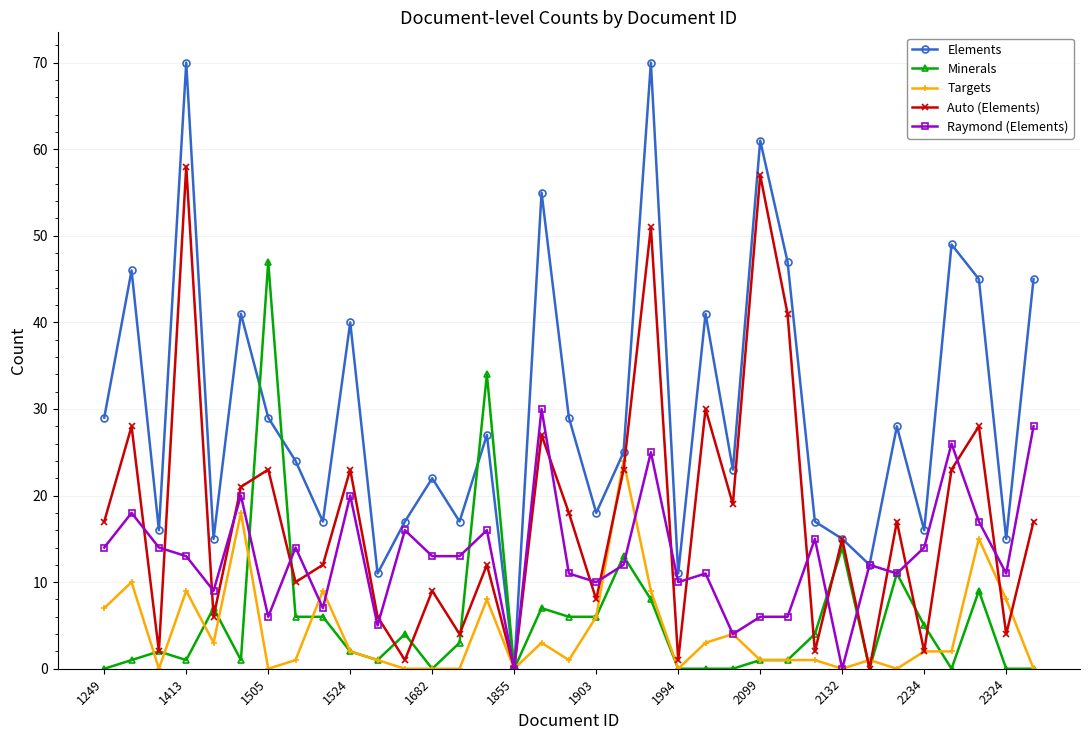

What is the difference between the second highest and minimum values in the Minerals series?

34